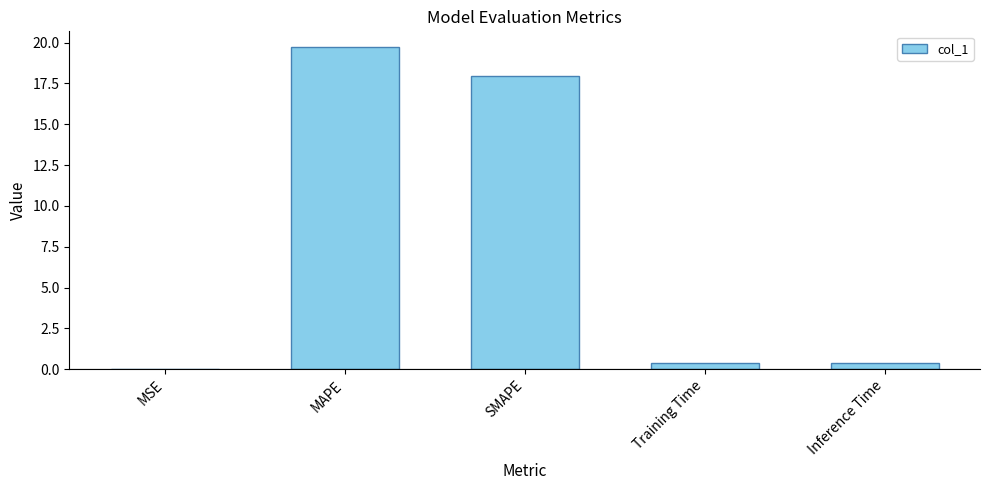

What is the sum of all values?

38.4